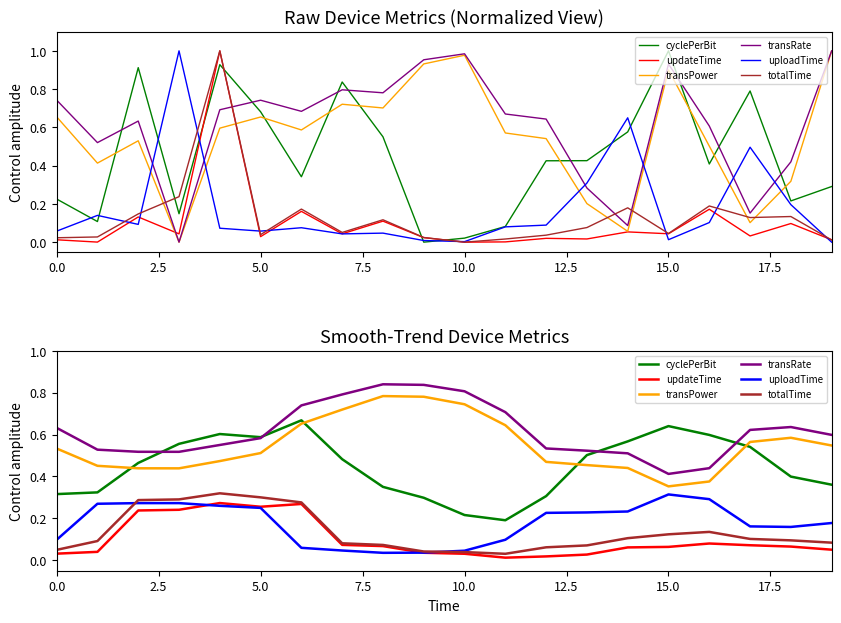

Between 2.5 and 12, which series saw the biggest shift?

uploadTime